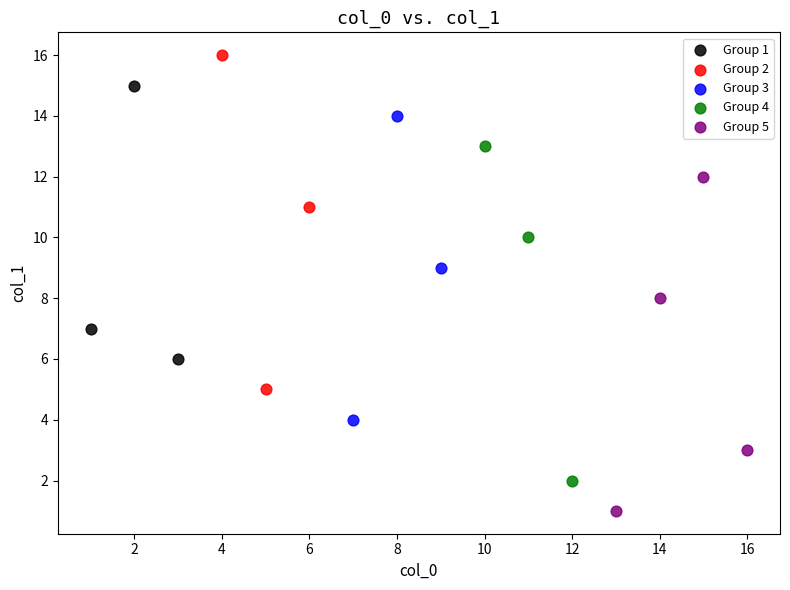

What are all the series names shown in the legend?

Group 1, Group 2, Group 3, Group 4, Group 5